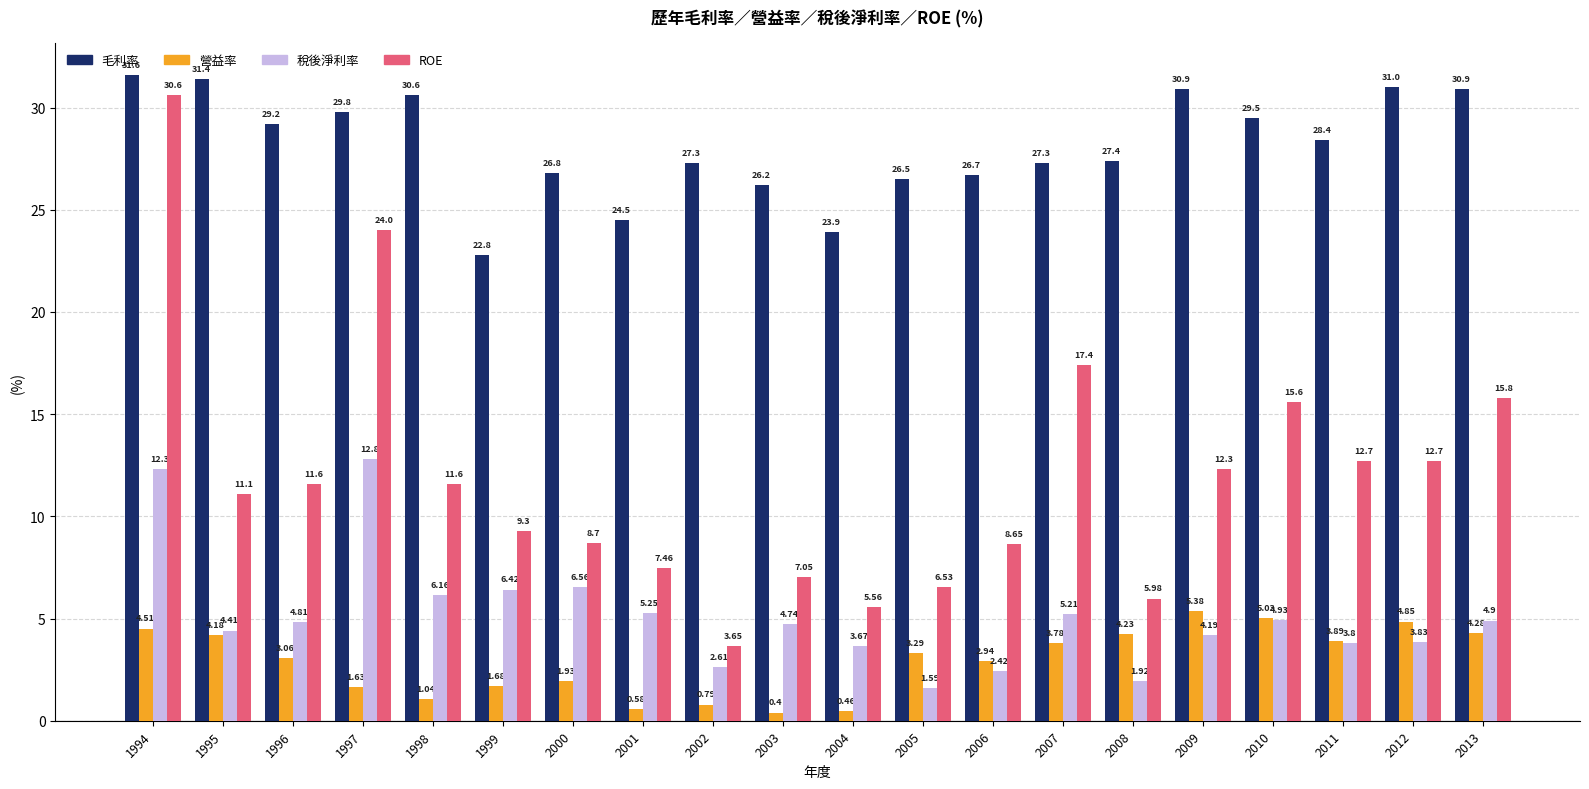

Which series changed the most between 1999 and 2007?

ROE